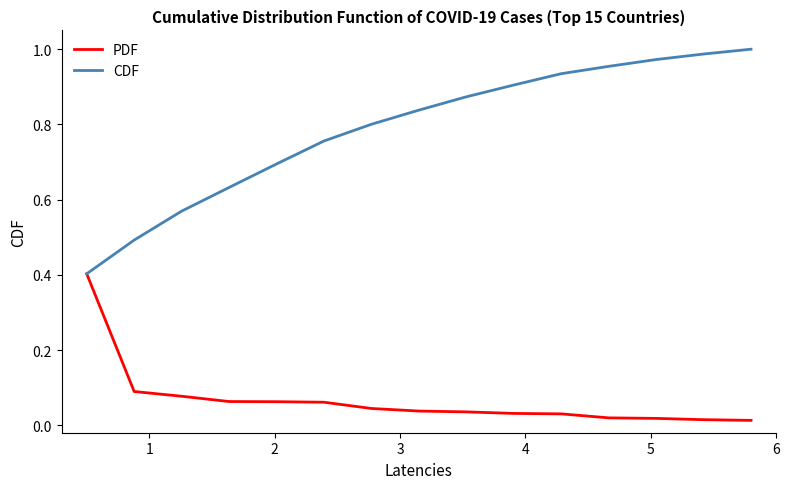

Count the number of data series in this chart.

2